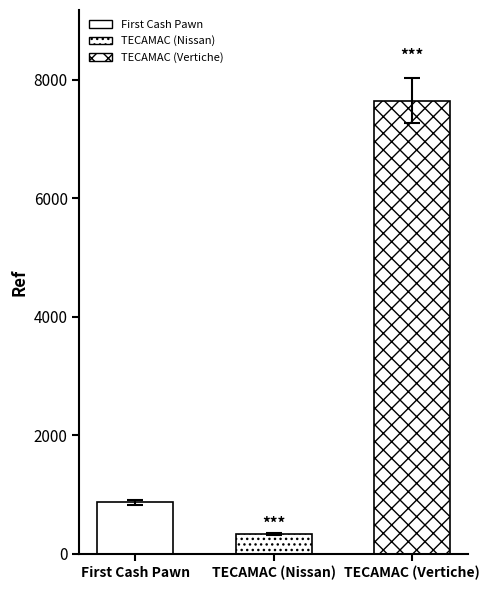

Rank the categories by value from lowest to highest.

TECAMAC (Nissan), First Cash Pawn, TECAMAC (Vertiche)